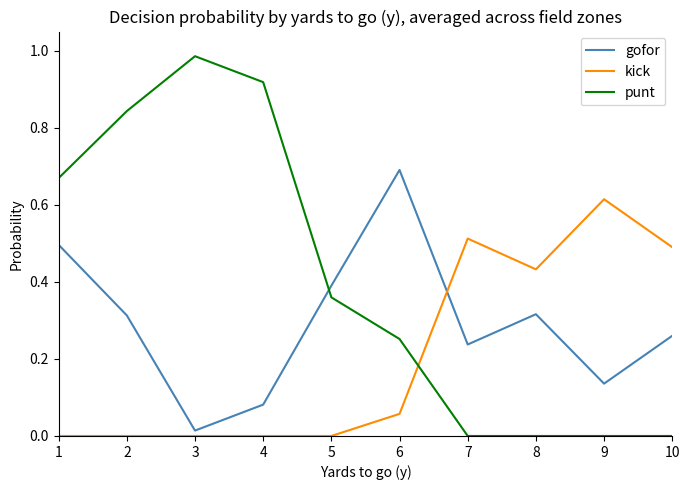

Which label corresponds to the largest value in the chart?

3